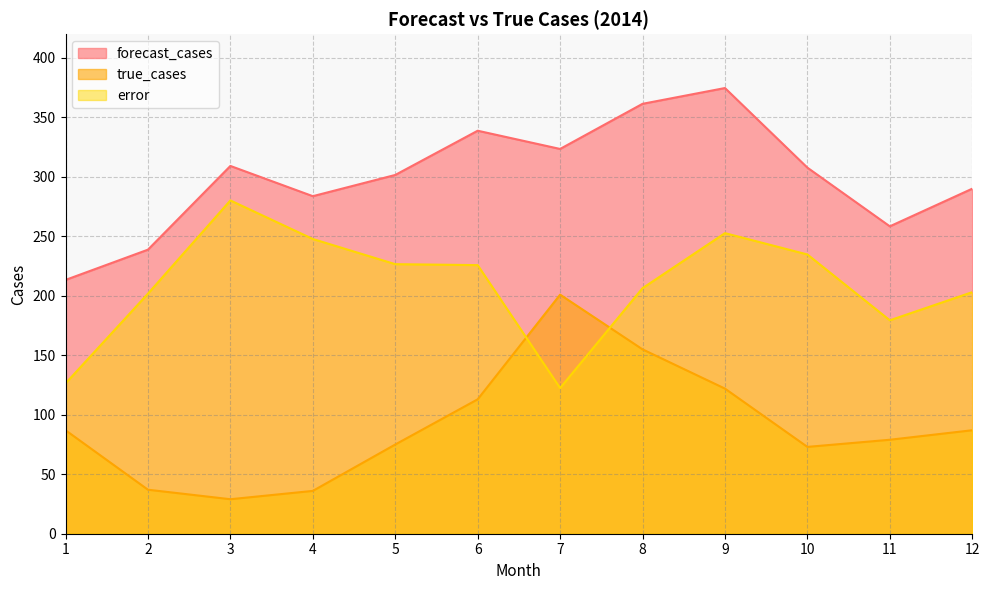

Between 2 and 8, which is larger?

8